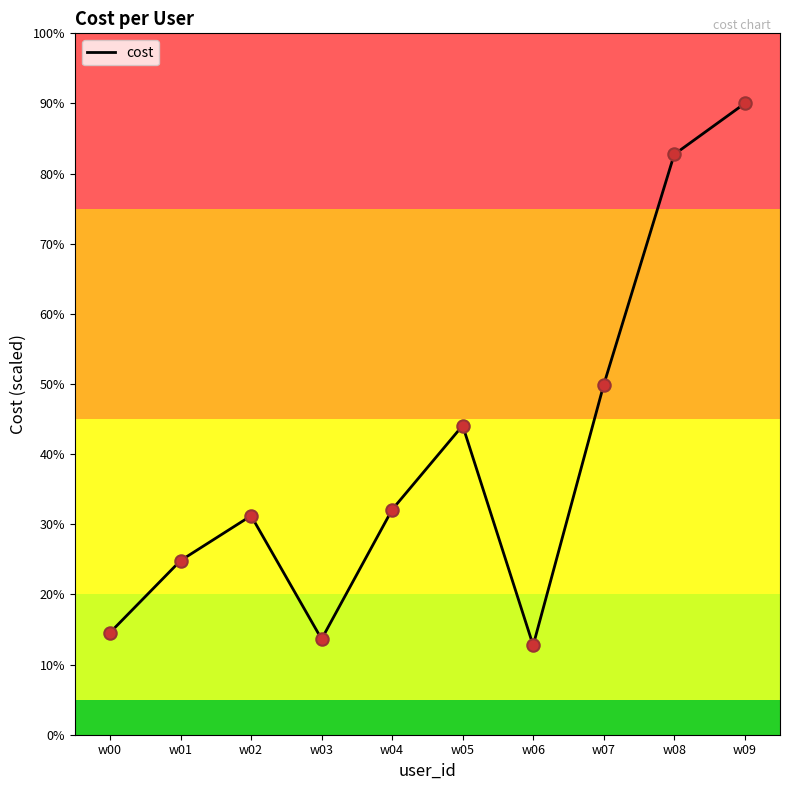

Between w04 and w05, which is larger?

w05